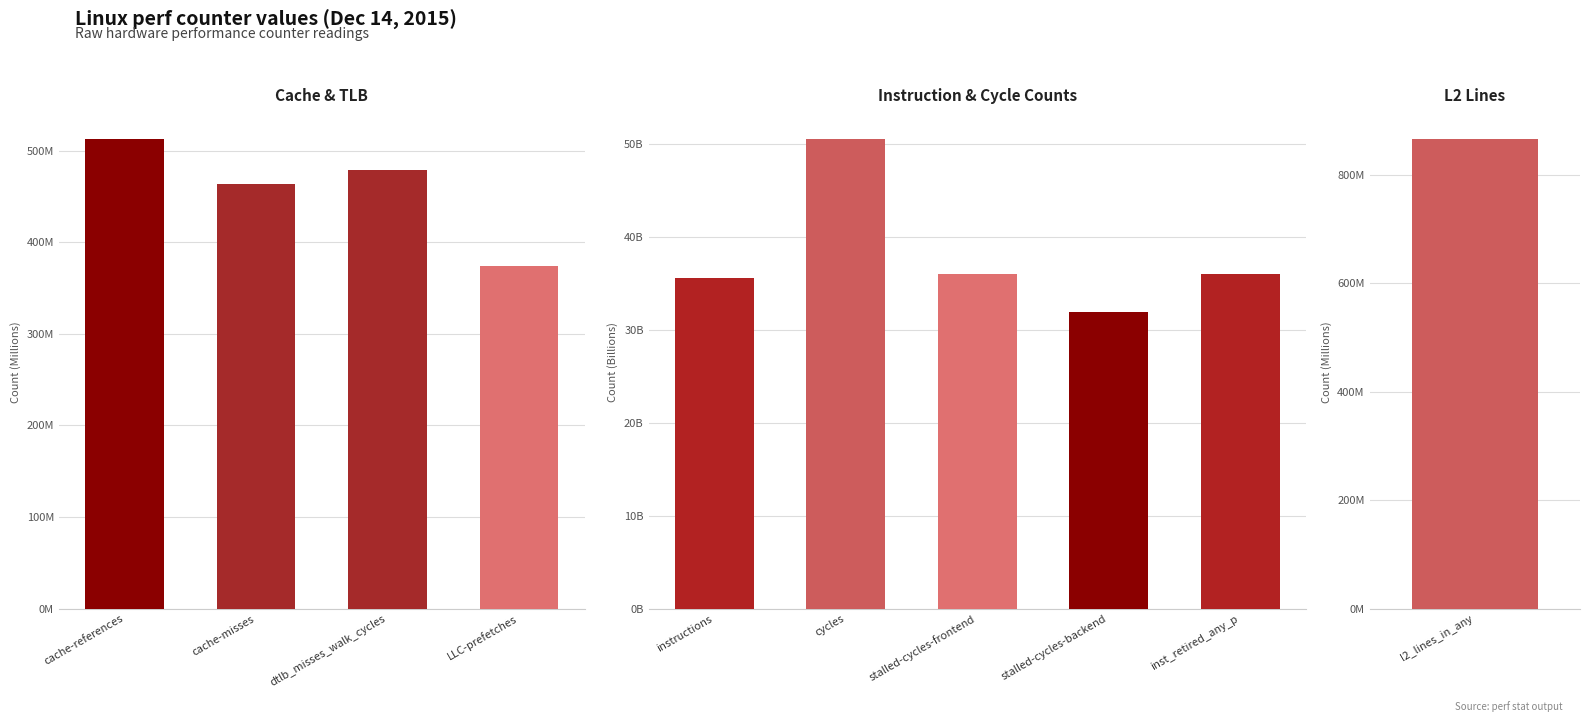

What is the difference between the maximum and minimum values?

50197765752